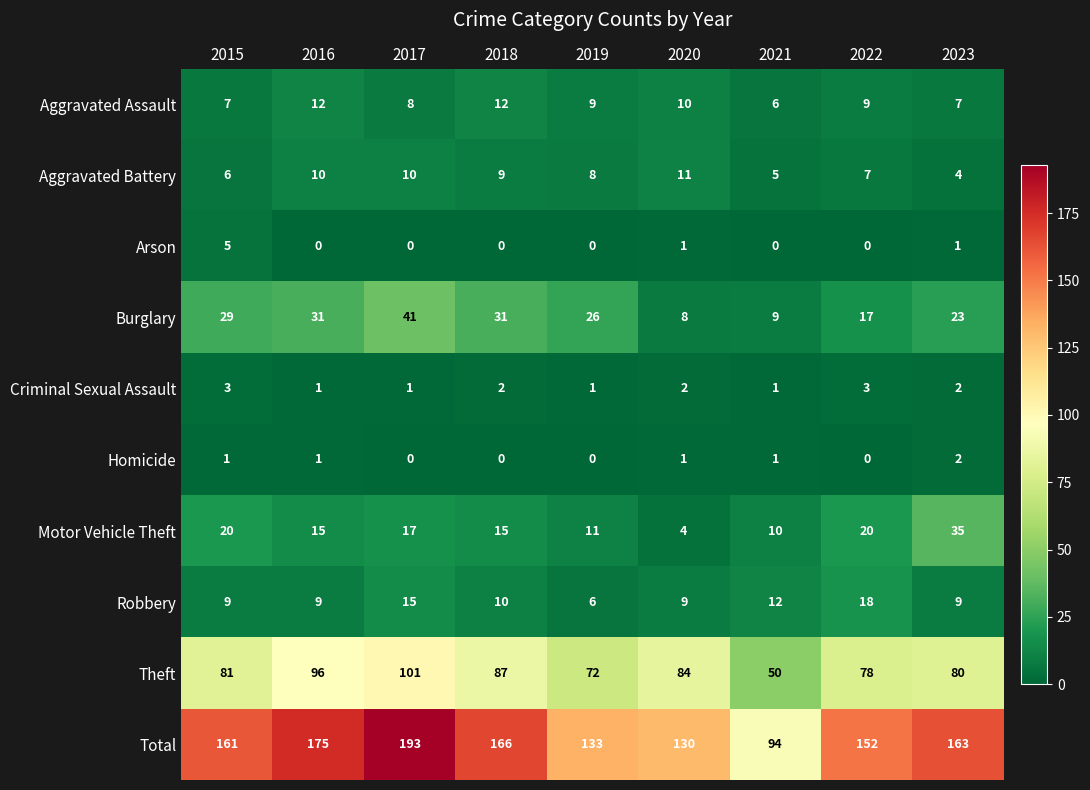

Which series has the widest spread of values?

Total